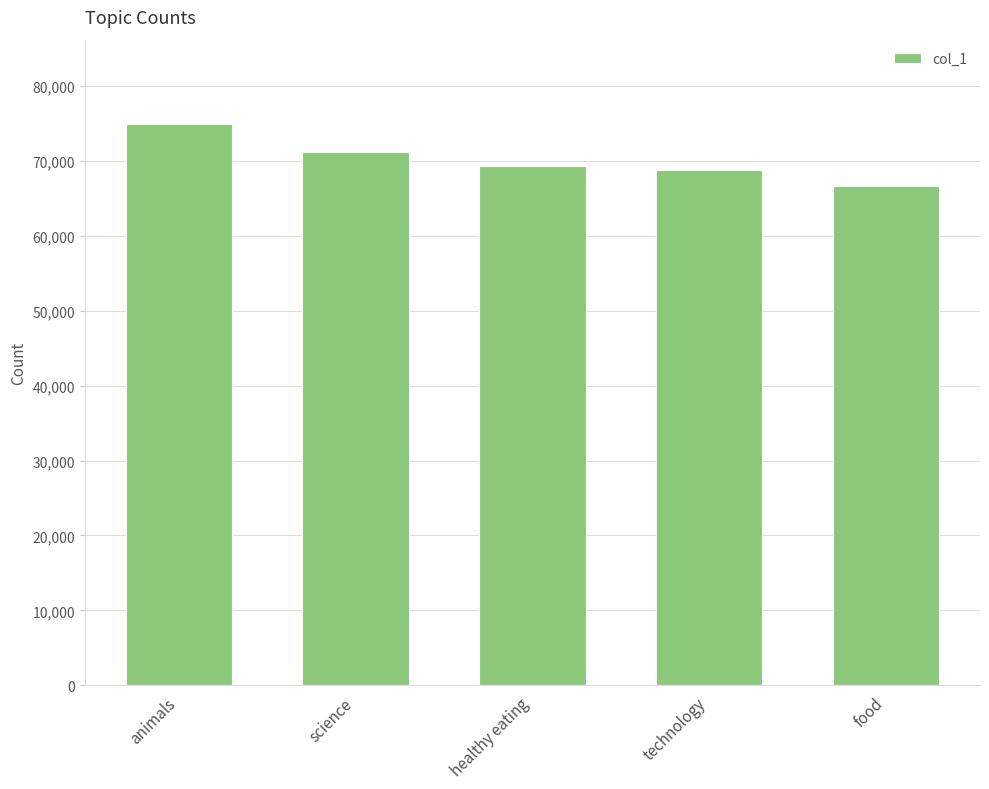

The value at animals is 105860. True or false?

False